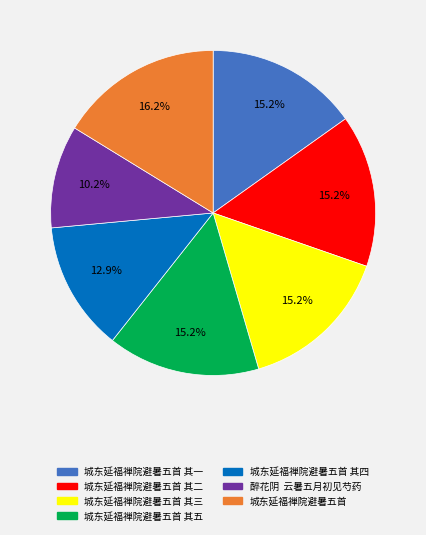

The 城东延福禅院避暑五首 其四 slice represents 13% of the pie. True or false?

True